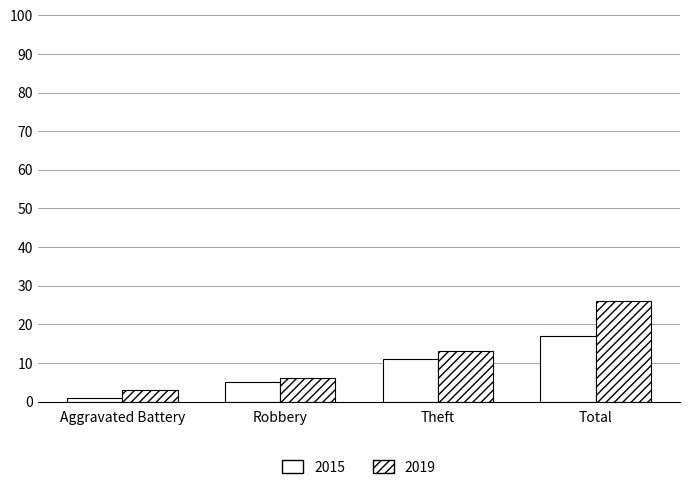

What is the value of the 2015 bar at the 2nd from the left?

5